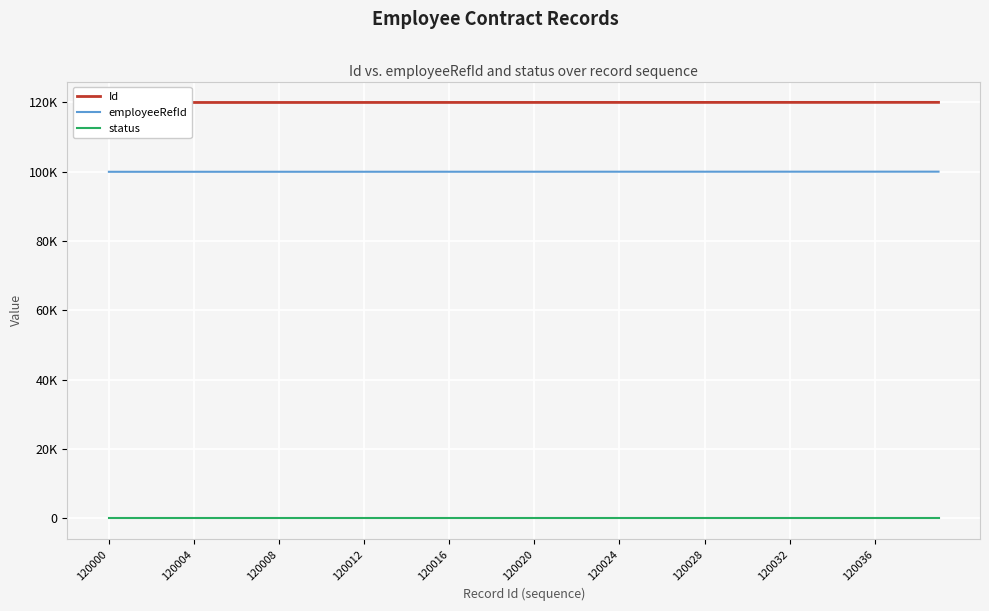

True or false: employeeRefId and Id cross at least once.

False